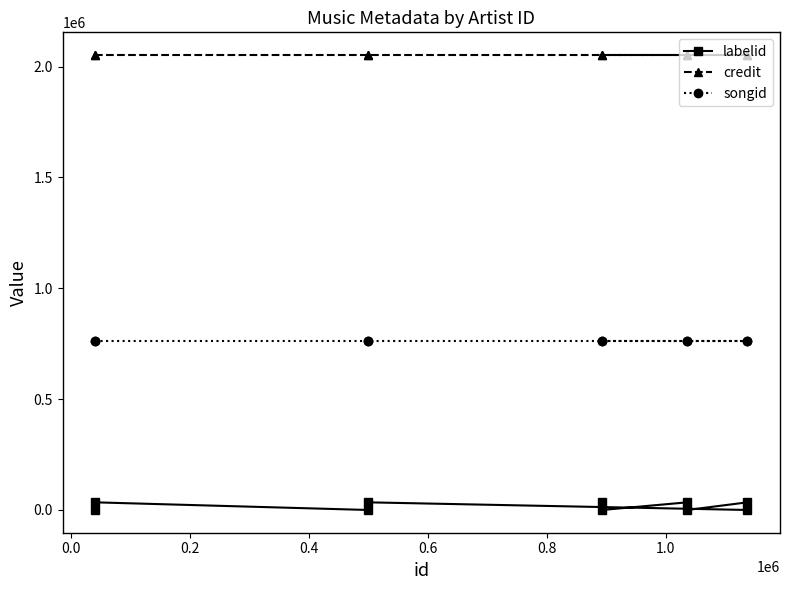

How many series are shown in this chart?

3